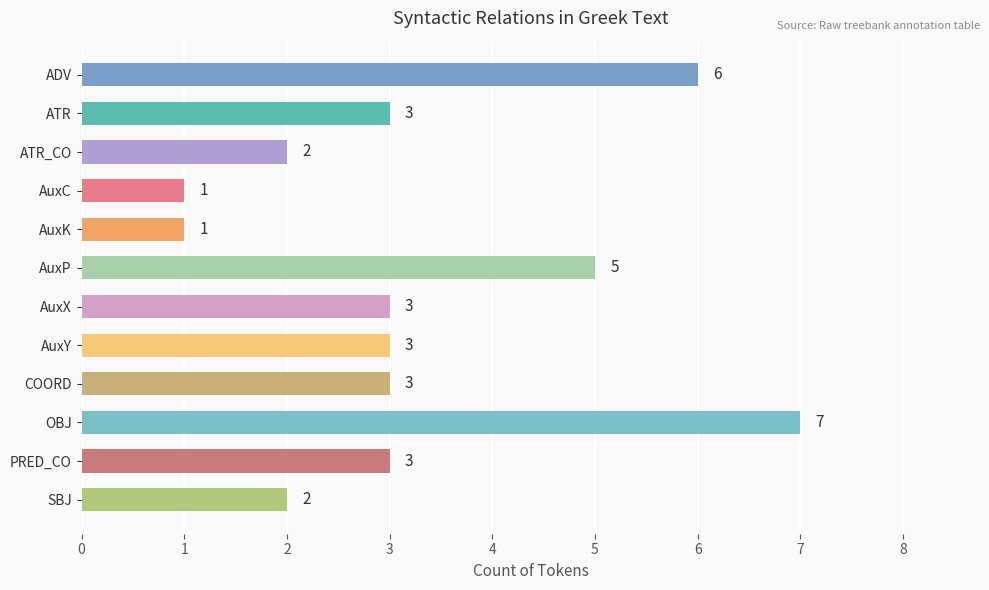

What is the average value?

3